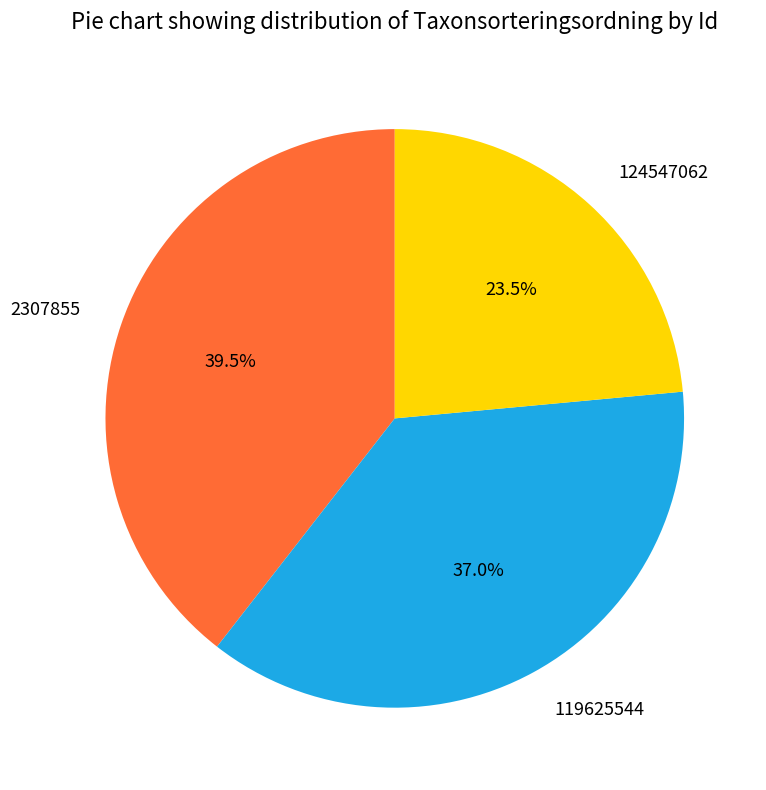

What percentage do 119625544 and 124547062 together represent?

60.5%